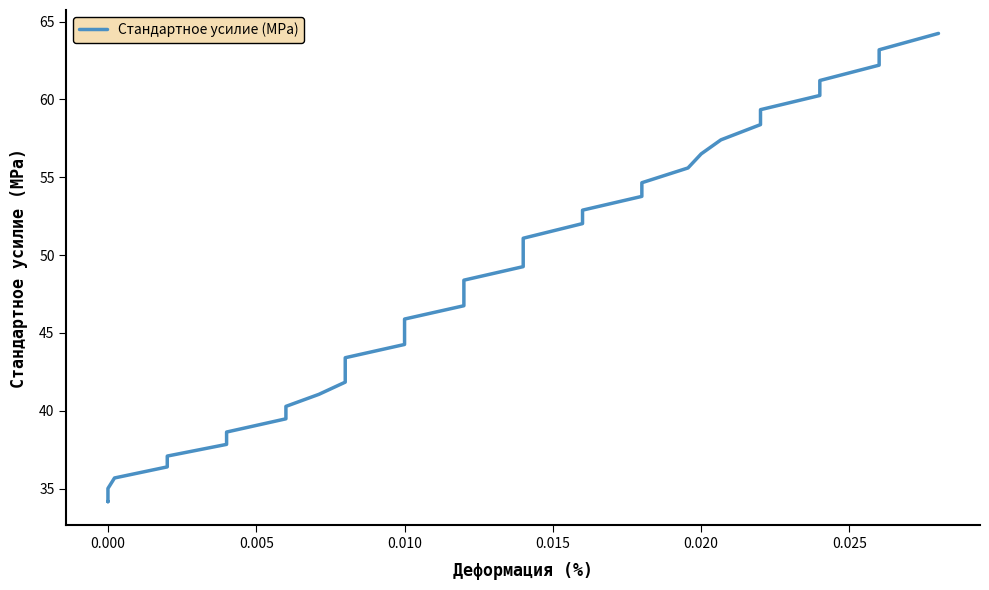

What is the value of the 3rd point from the left?

34.4